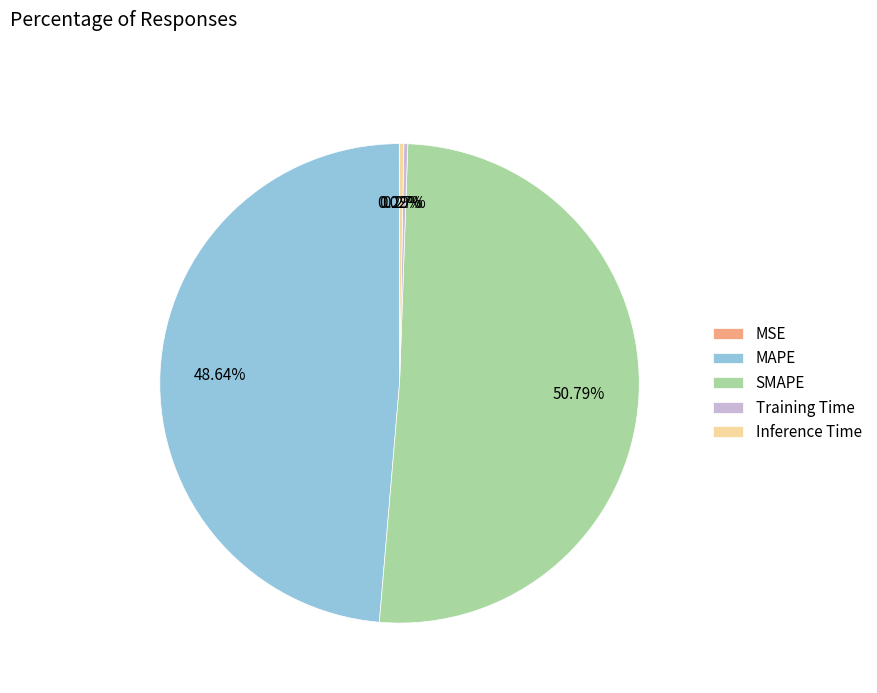

Is there any slice that represents more than half of the pie?

Yes